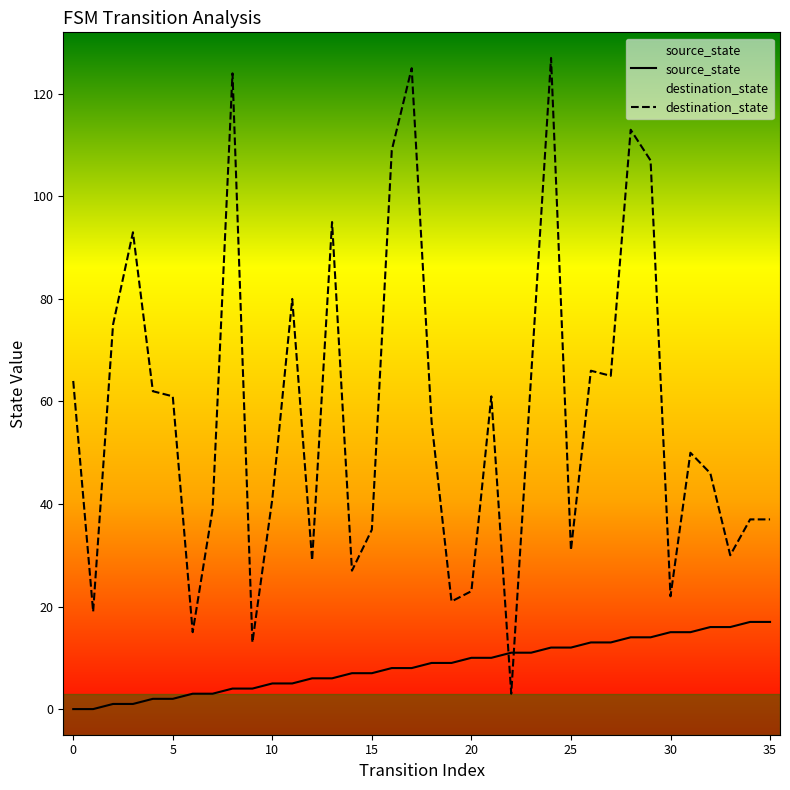

How many interior local peaks does the destination_state series have?

10